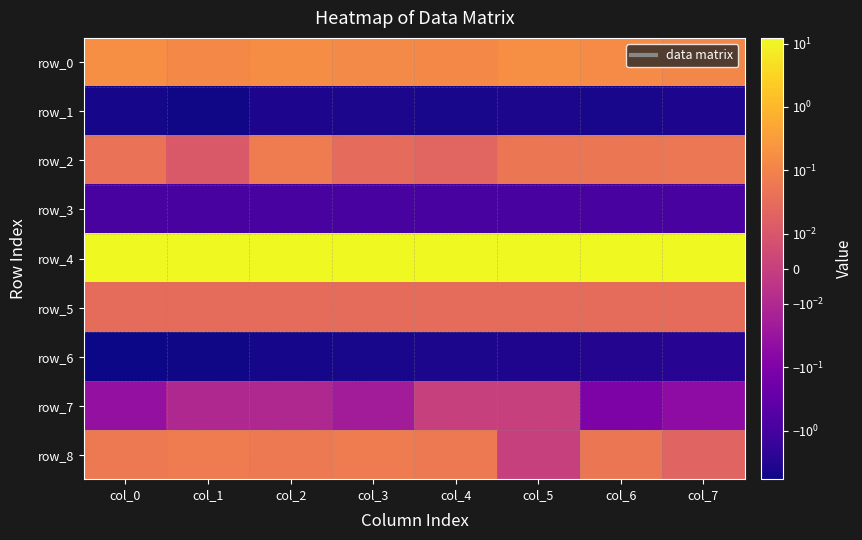

Rank the series by their maximum value, from highest to lowest.

row_4, row_0, row_8, row_2, row_5, row_7, row_3, row_6, row_1